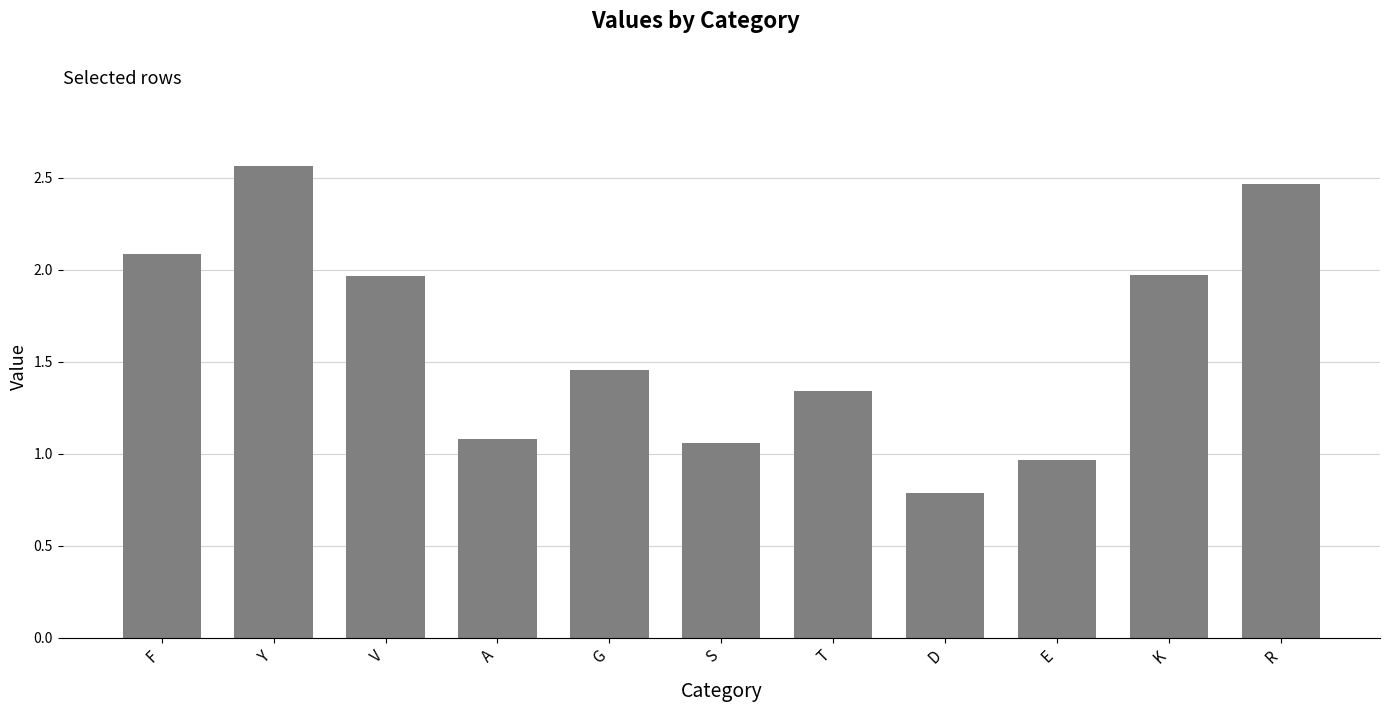

What is the label of the 1st bar from the left?

F